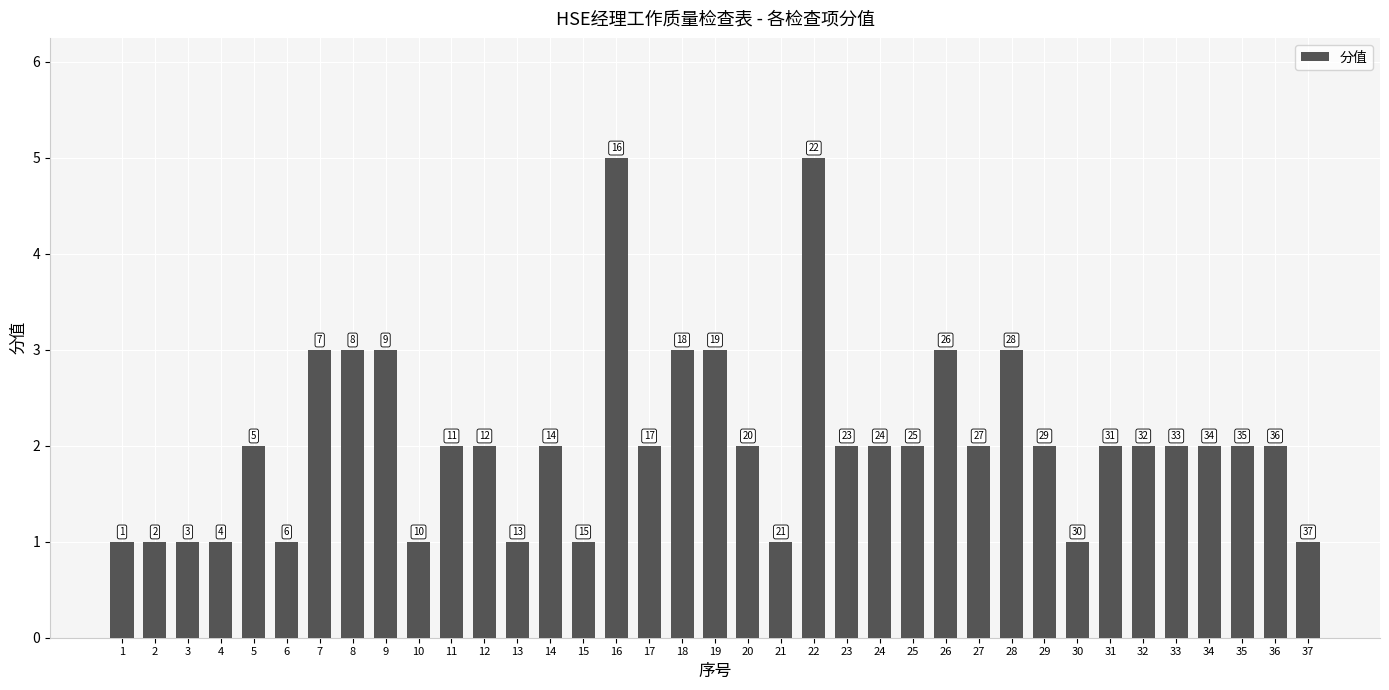

How many bars are there in total?

37